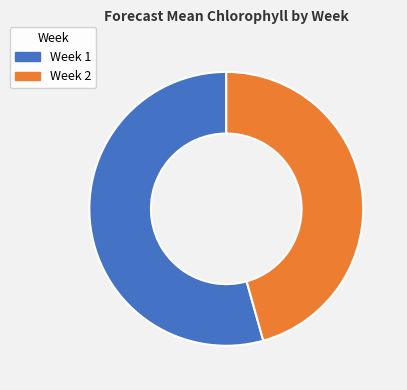

To the nearest percent, what is the average slice percentage?

50%